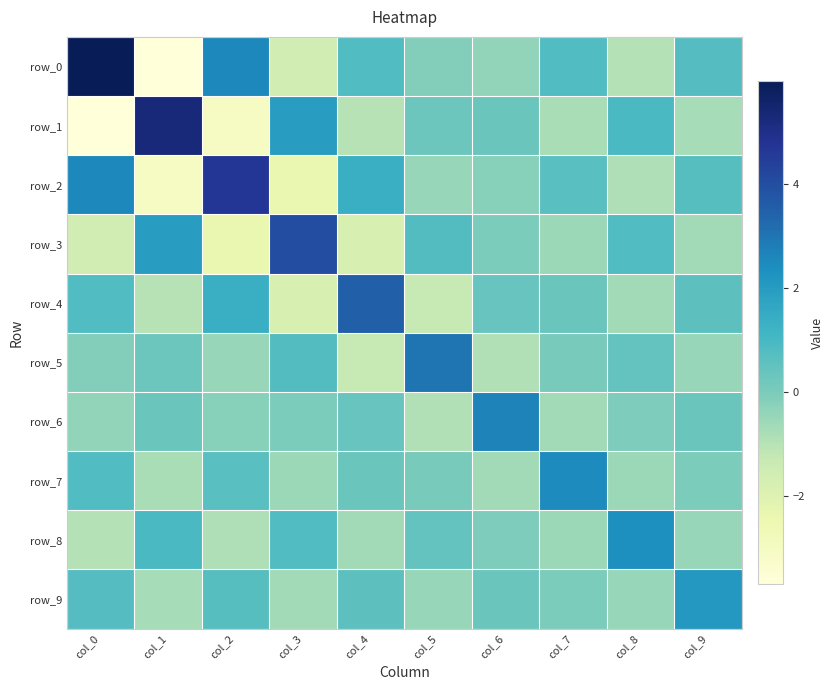

The value of row_8 at col_1 is 1.5. True or false?

False